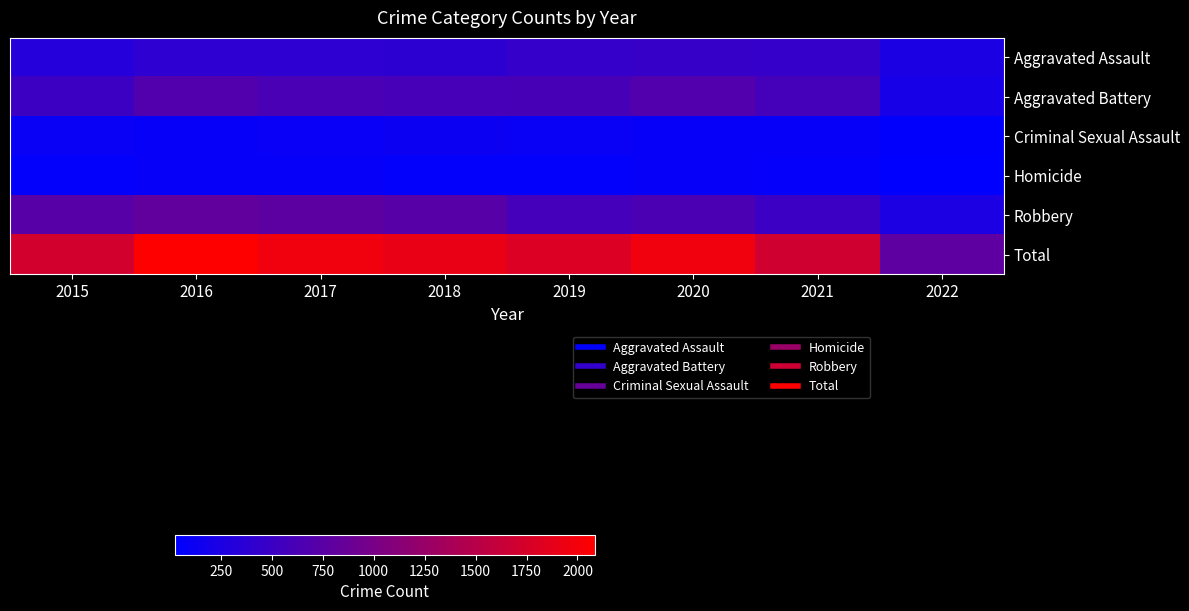

Reading right to left, list all the values displayed in this chart.

Aggravated Assault: 2022=244	2021=452	2020=468	2019=452	2018=392	2017=396	2016=402	2015=323
Aggravated Battery: 2022=217	2021=587	2020=691	2019=608	2018=600	2017=623	2016=691	2015=515
Criminal Sexual Assault: 2022=44	2021=83	2020=88	2019=102	2018=122	2017=90	2016=87	2015=105
Homicide: 2022=25	2021=69	2020=81	2019=53	2018=56	2017=82	2016=87	2015=50
Robbery: 2022=253	2021=506	2020=639	2019=577	2018=741	2017=780	2016=819	2015=726
Total: 2022=783	2021=1697	2020=1967	2019=1792	2018=1911	2017=1971	2016=2086	2015=1719